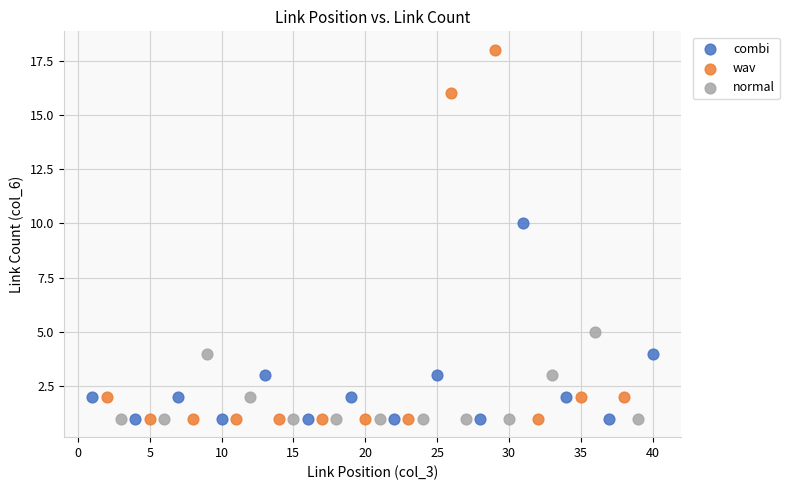

Which series contains the highest Y value?

wav